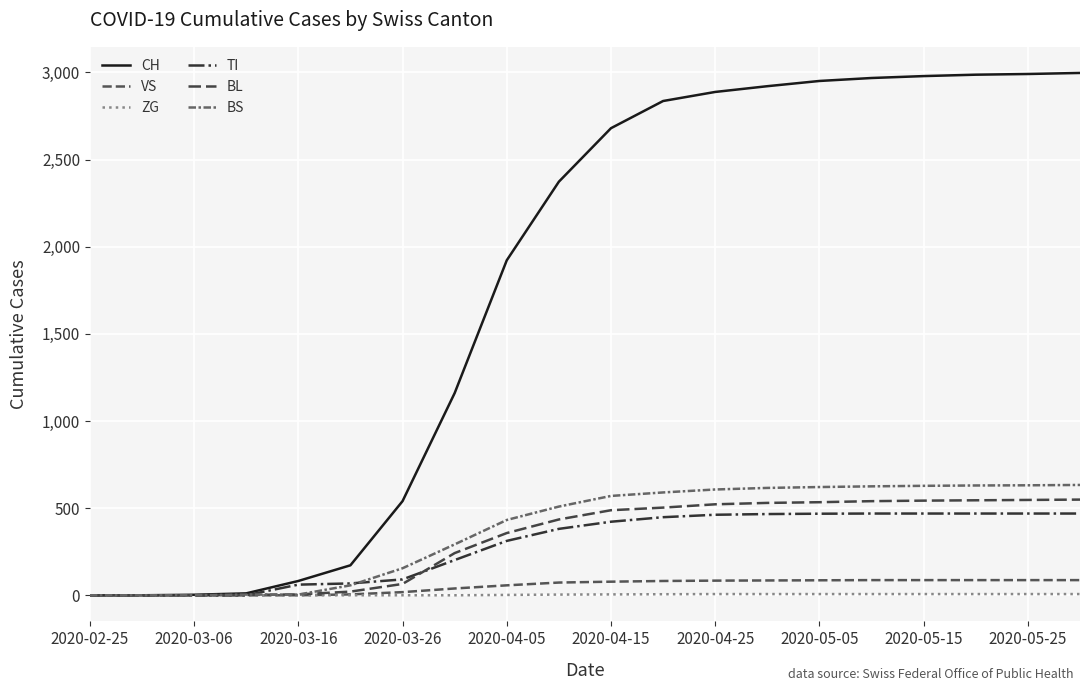

What is the difference between the maximum and minimum values in the TI series?

469